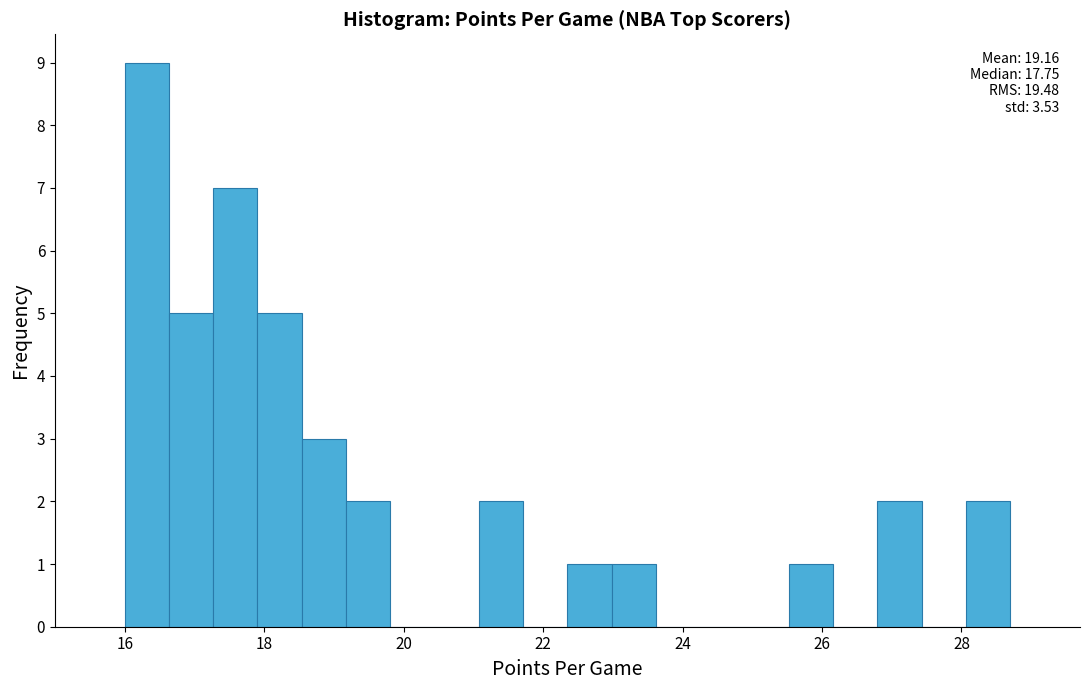

Read against the x-axis, roughly where is the centre of the tallest bar?

16.4